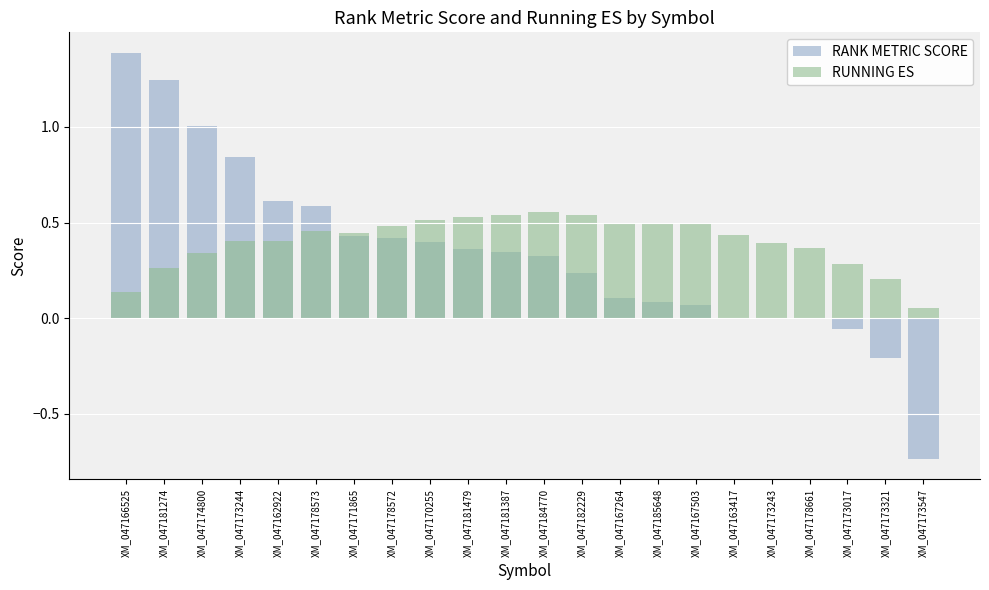

List the labels in order of RUNNING ES value, largest first.

XM_047184770, XM_047182229, XM_047181387, XM_047181479, XM_047170255, XM_047167264, XM_047185648, XM_047167503, XM_047178572, XM_047178573, XM_047171865, XM_047163417, XM_047162922, XM_047173244, XM_047173243, XM_047178661, XM_047174800, XM_047173017, XM_047181274, XM_047173321, XM_047166525, XM_047173547